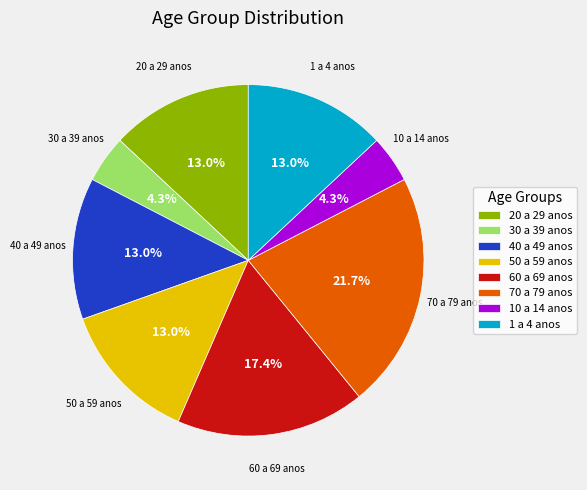

Count the number of slices in the pie.

8